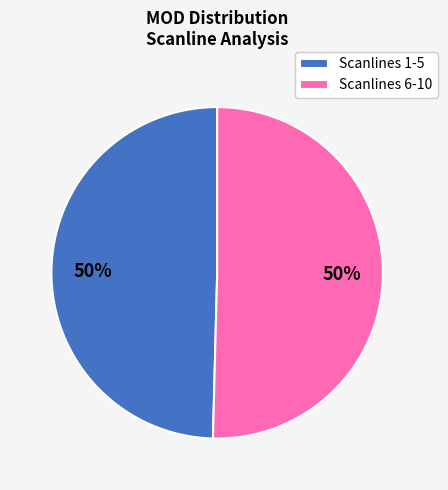

Is it true that Scanlines 1-5 is 50% of the pie?

True